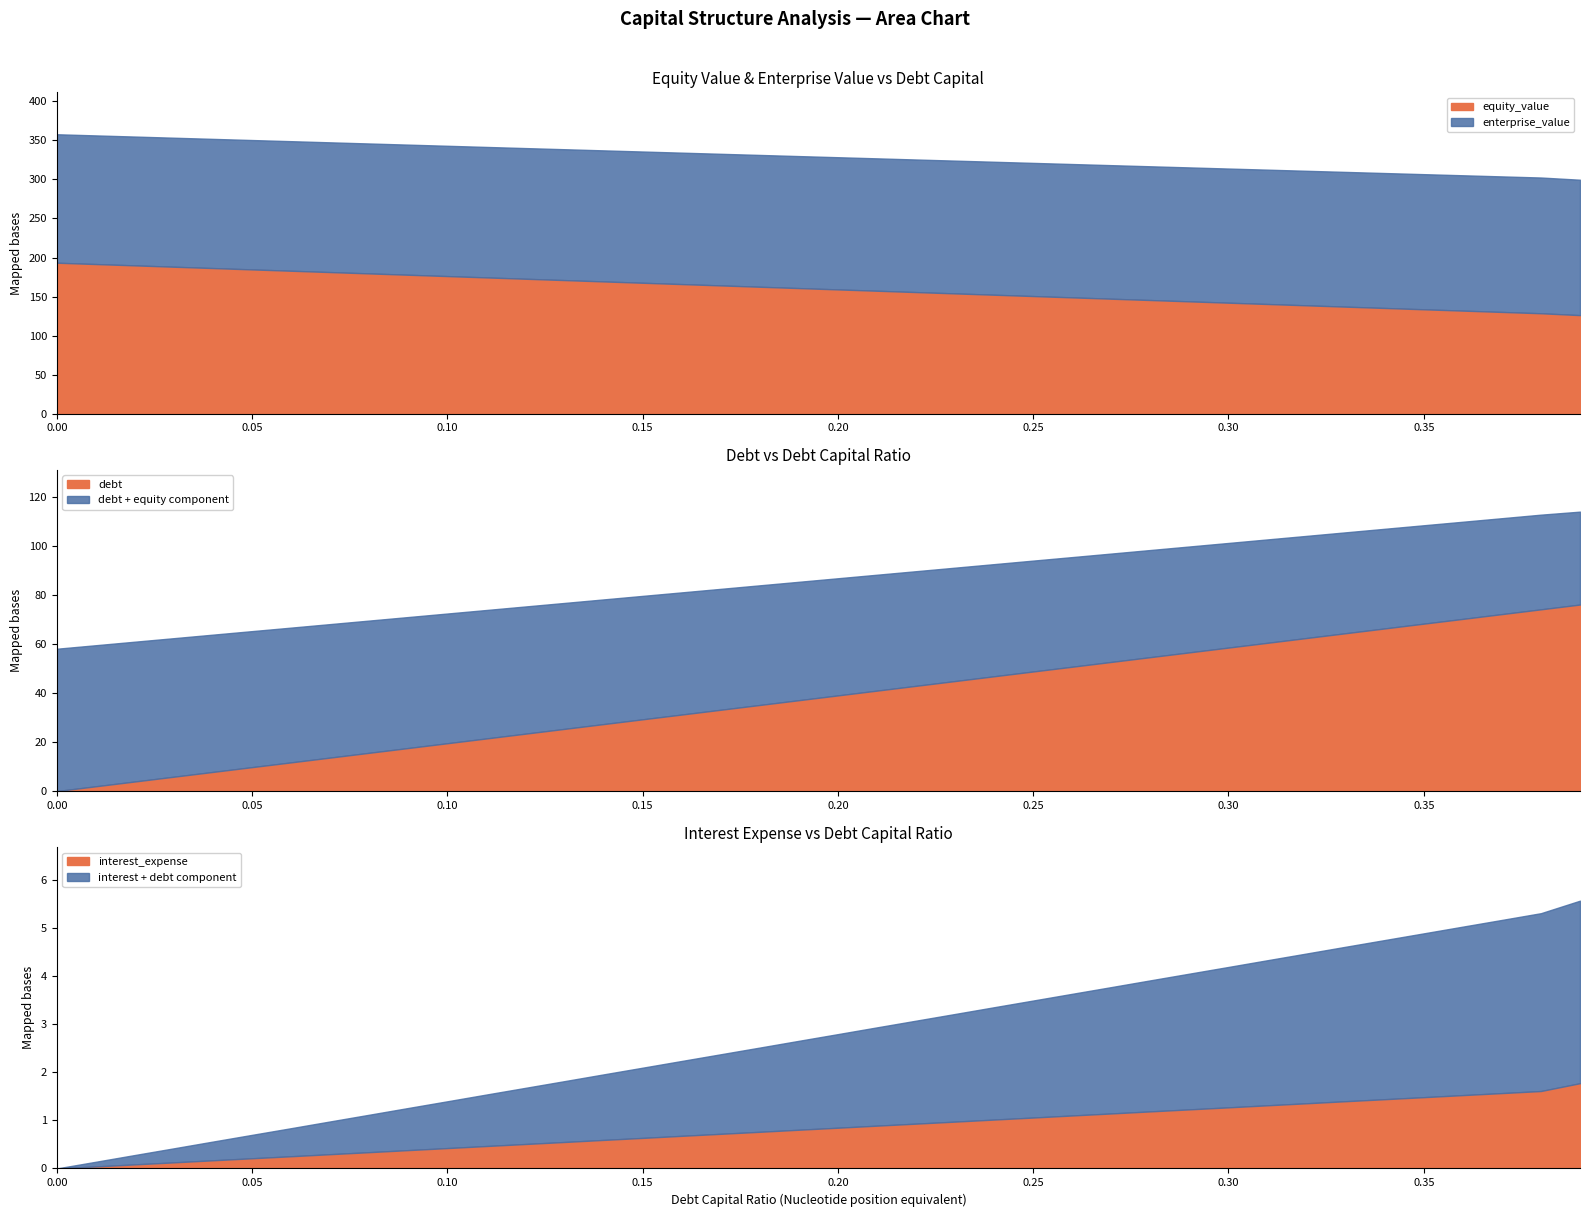

What is the minimum value for equity_value?

126.2